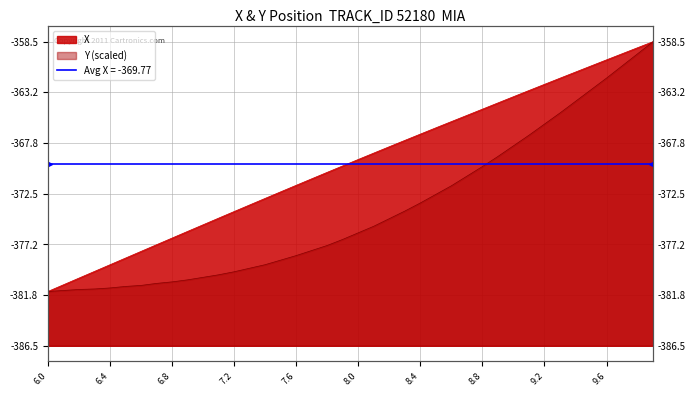

Rank the series by their maximum value, from lowest to highest.

X, Y